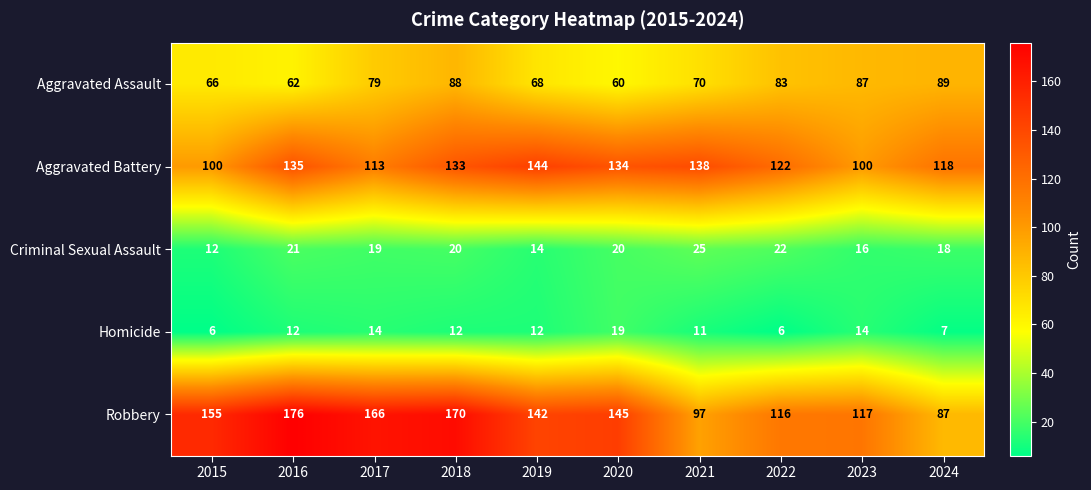

What is the smallest value displayed?

6